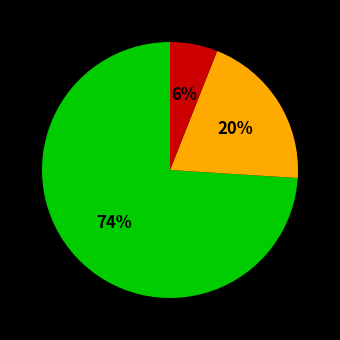

To the nearest percent, what is the difference between the largest and smallest slice percentages?

68%